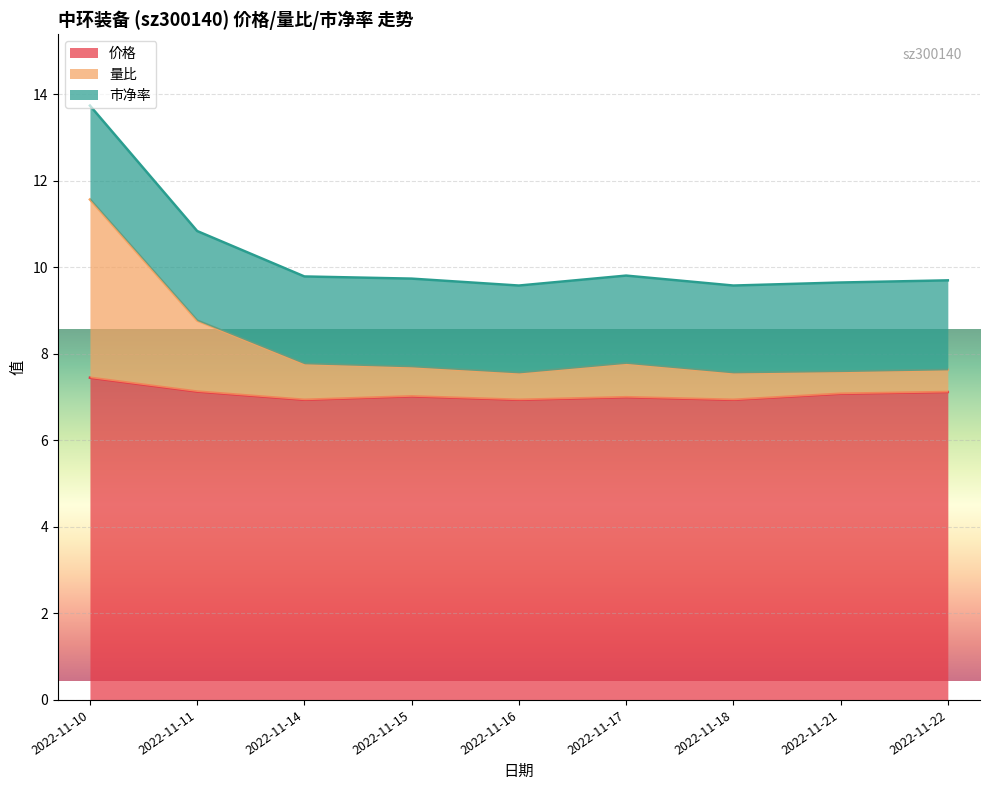

Is it true that 价格 equals 11.0 at 2022-11-11?

False